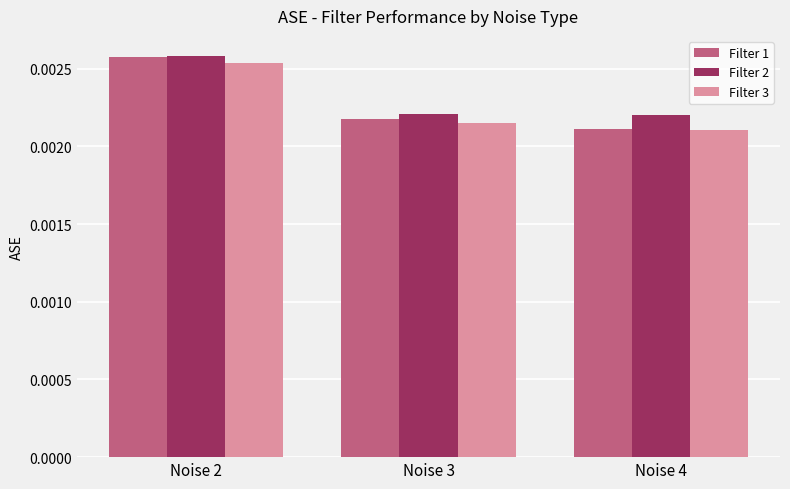

At how many categories does at least one series exceed 0?

3